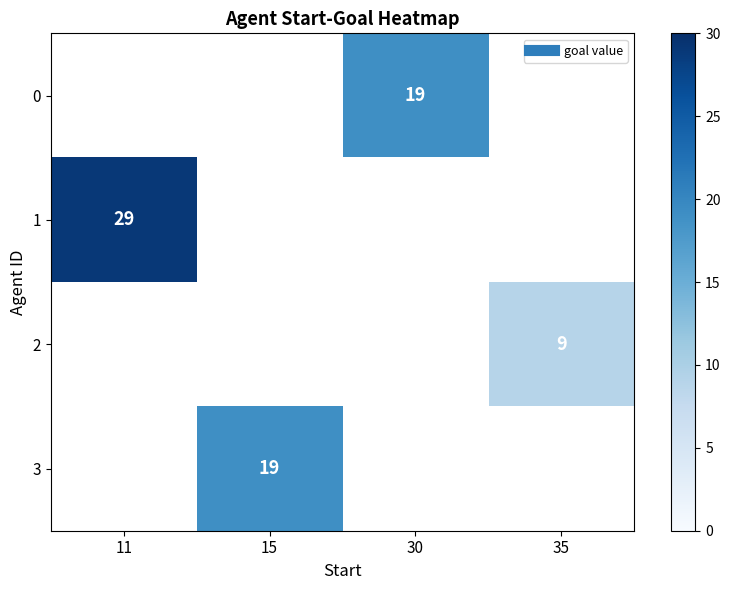

At which label does 1 reach its peak?

11